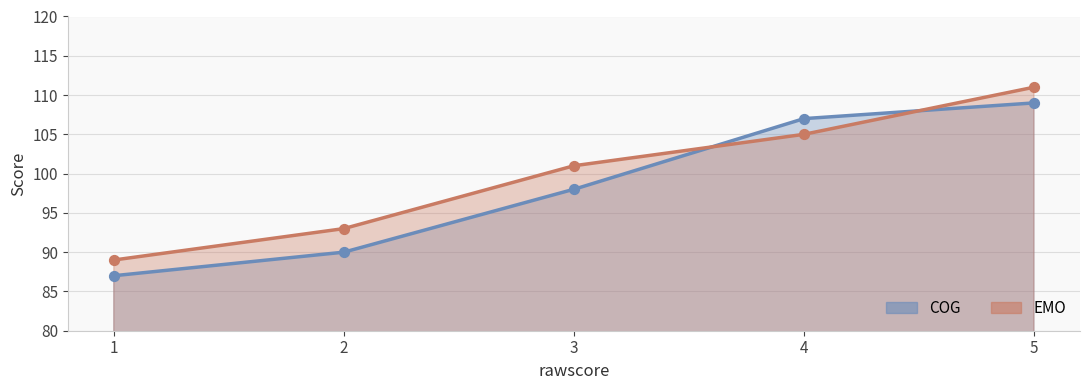

At how many categories does at least one series exceed 97?

3